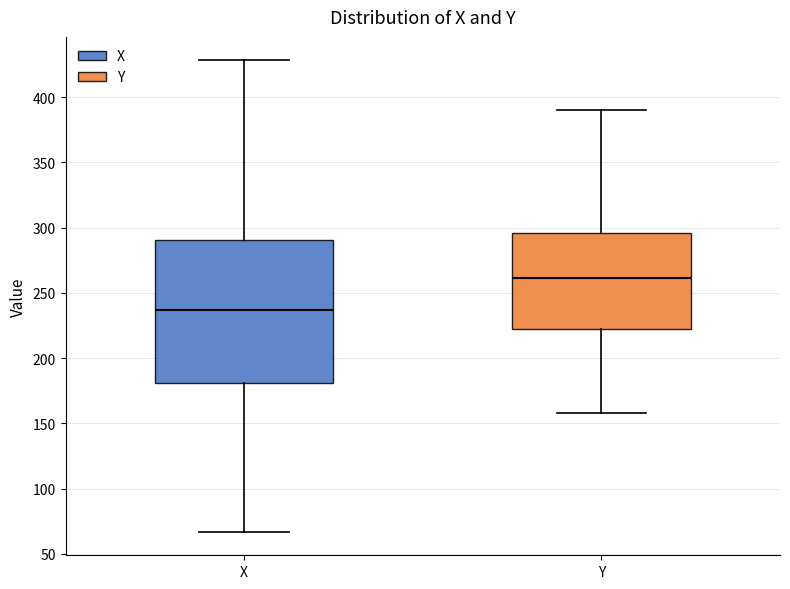

Which box's median line is the highest?

Y